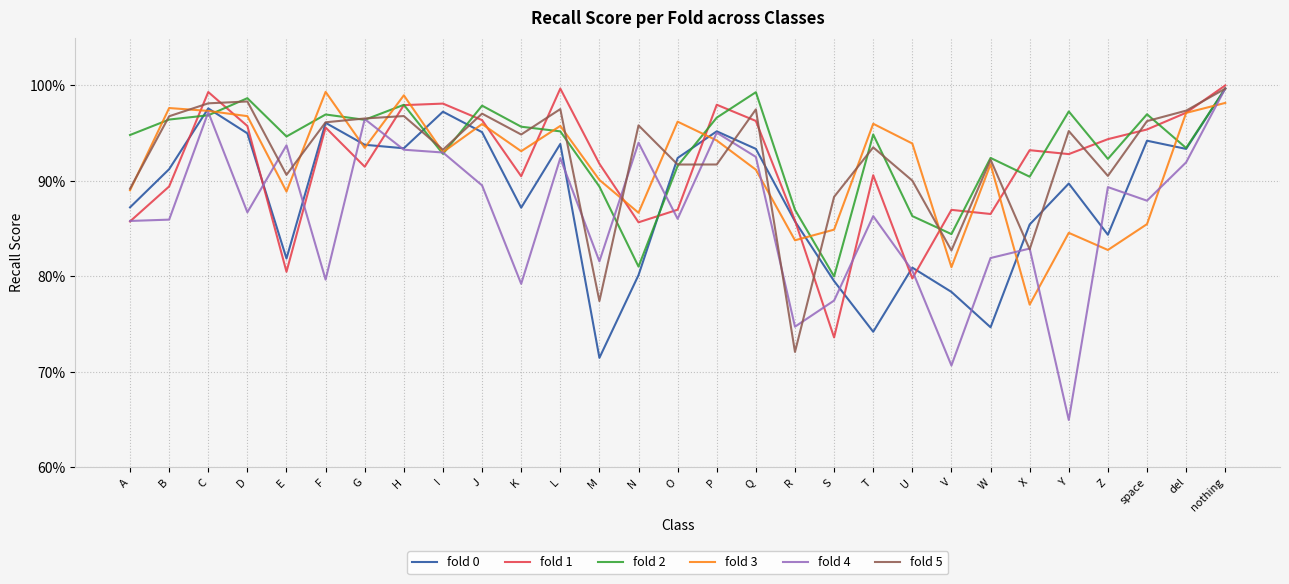

Where is the first local minimum for fold 2?

E